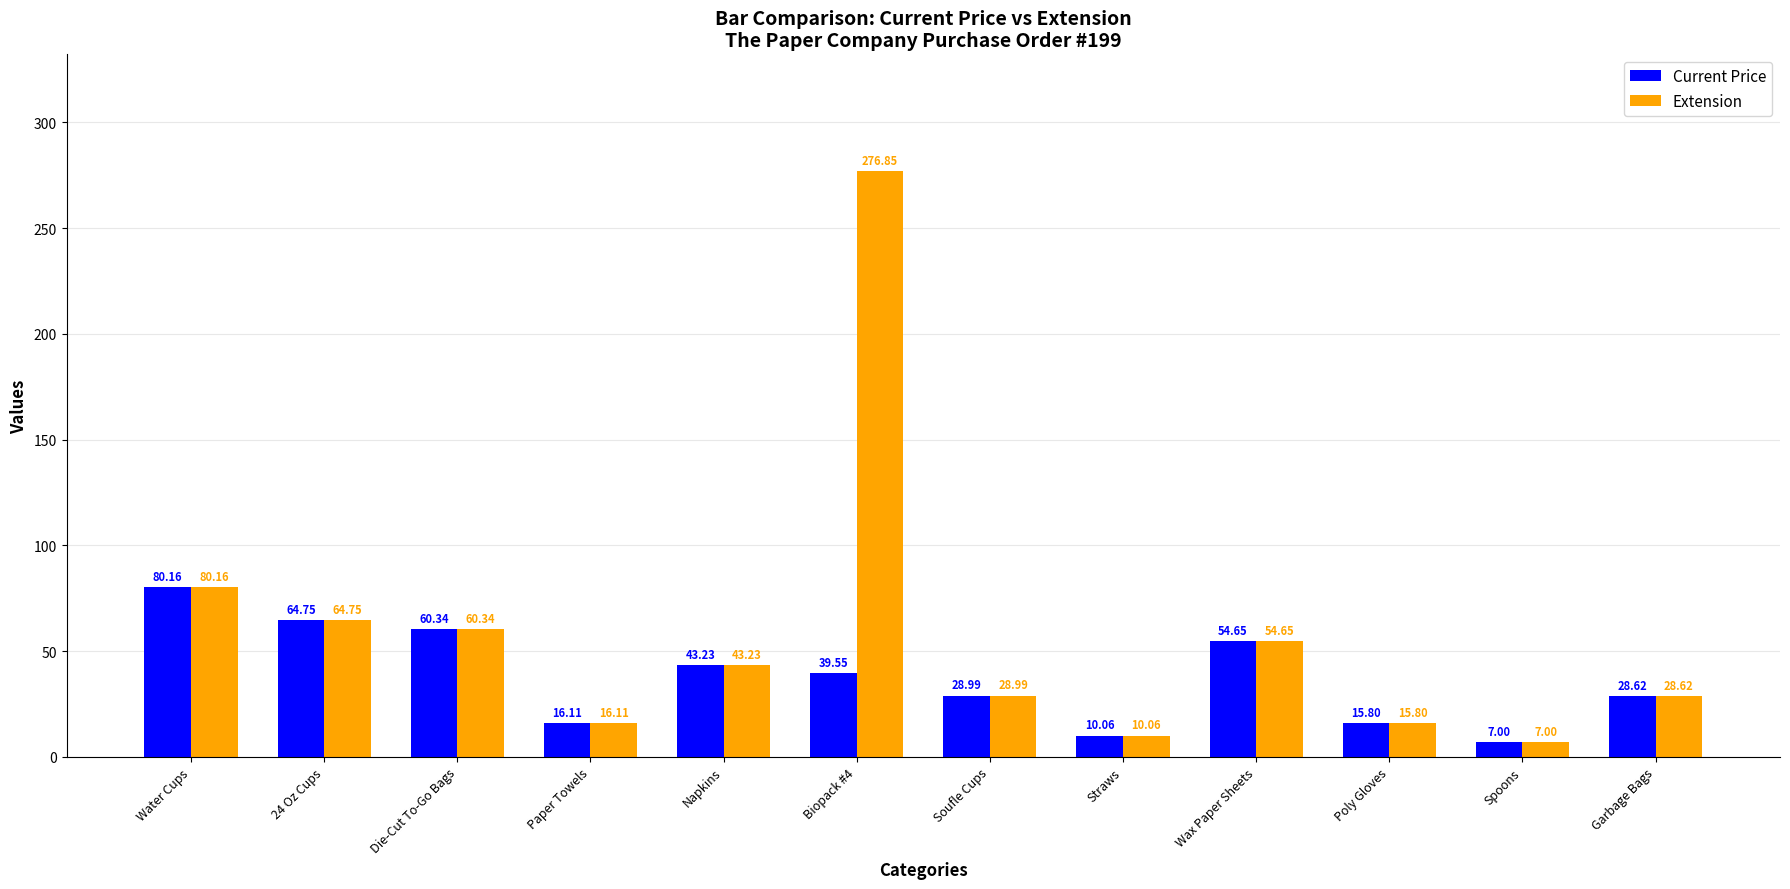

True or false: Current Price has a value of 10.8 at Biopack #4.

False